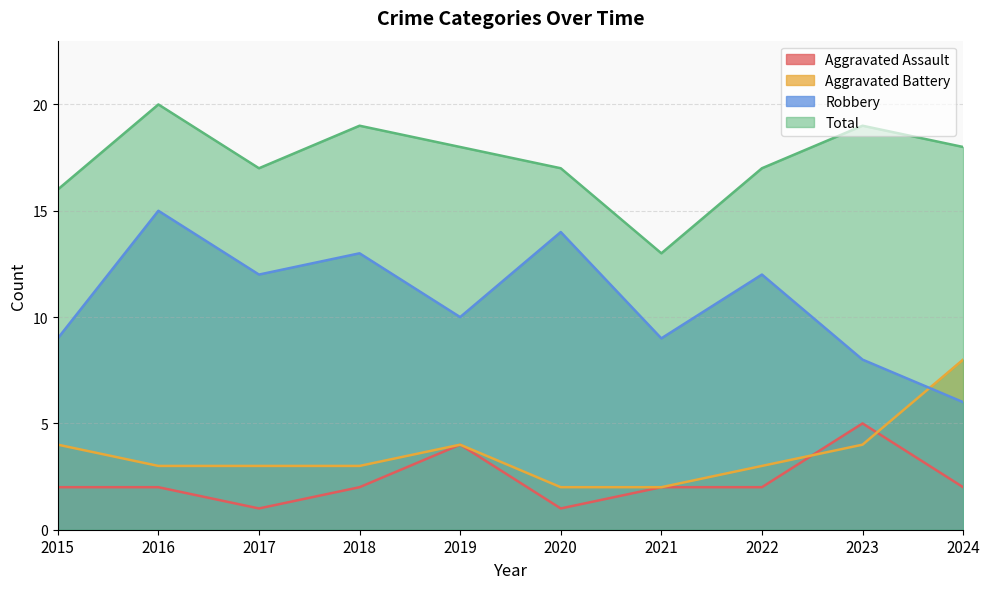

In Total, how many points are lower than both neighbors (excluding endpoints)?

2